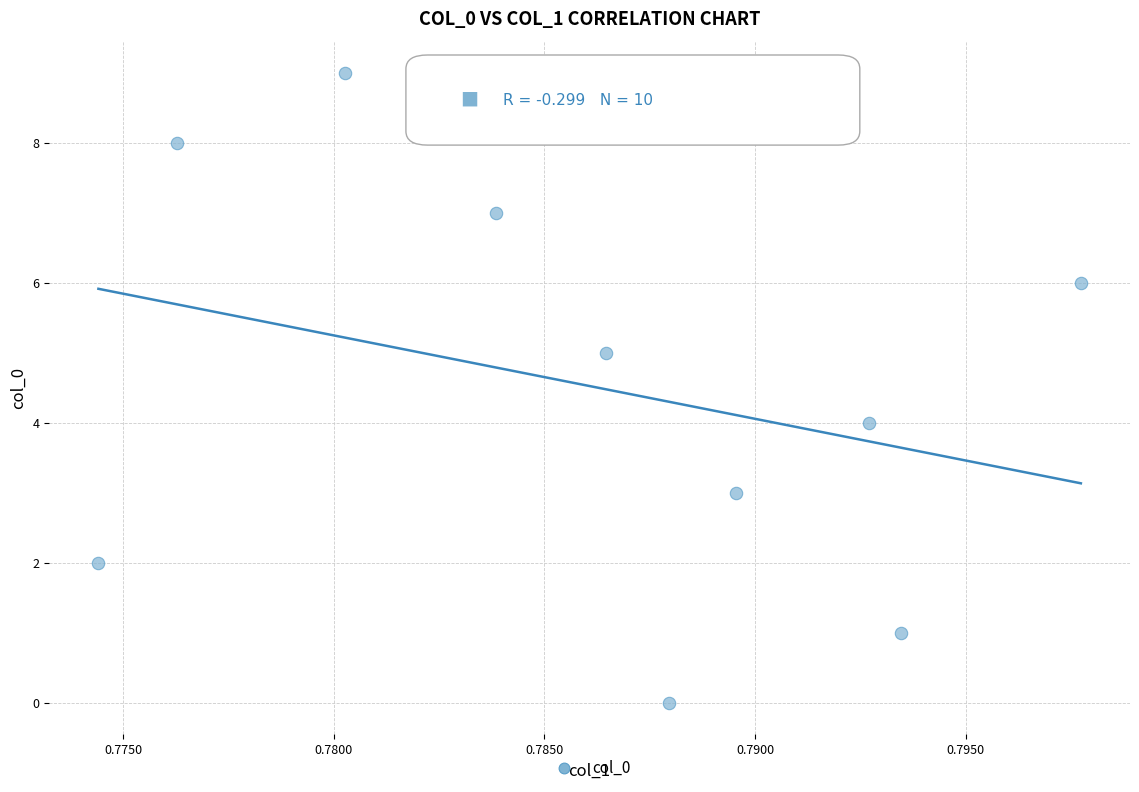

What is the range of Y values (max minus min)?

9